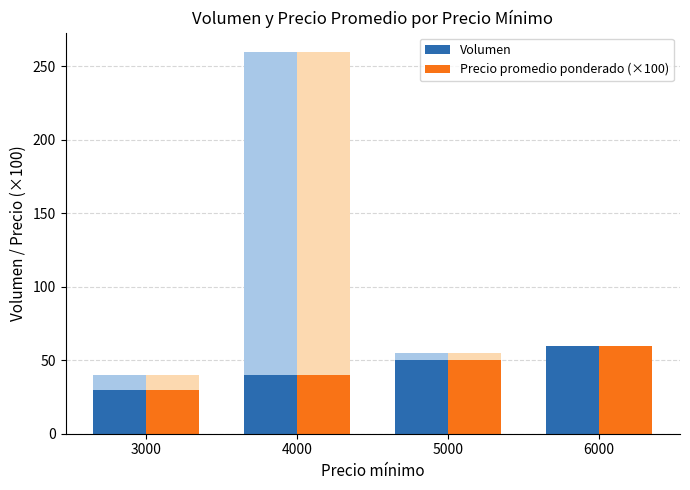

Reading left to right, extract all data points from this chart.

Volumen: 30	40	50	60
Precio promedio ponderado (×100): 30	40	50	60